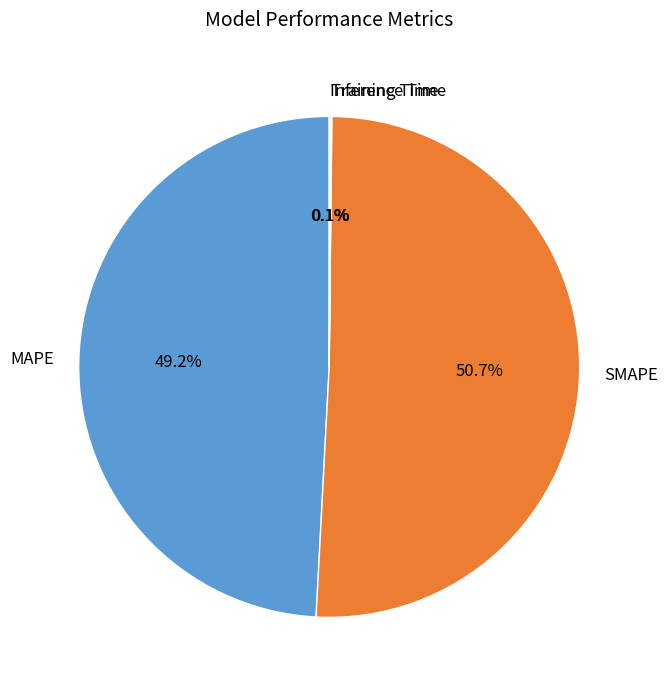

Which category has the biggest portion of the pie?

SMAPE